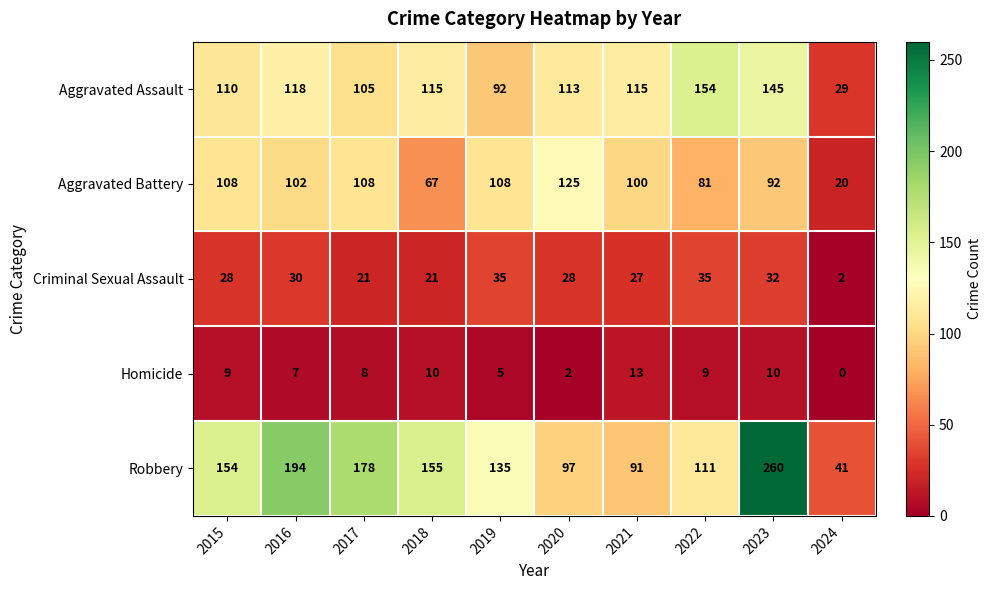

At which category is the sum across all series the highest?

2023